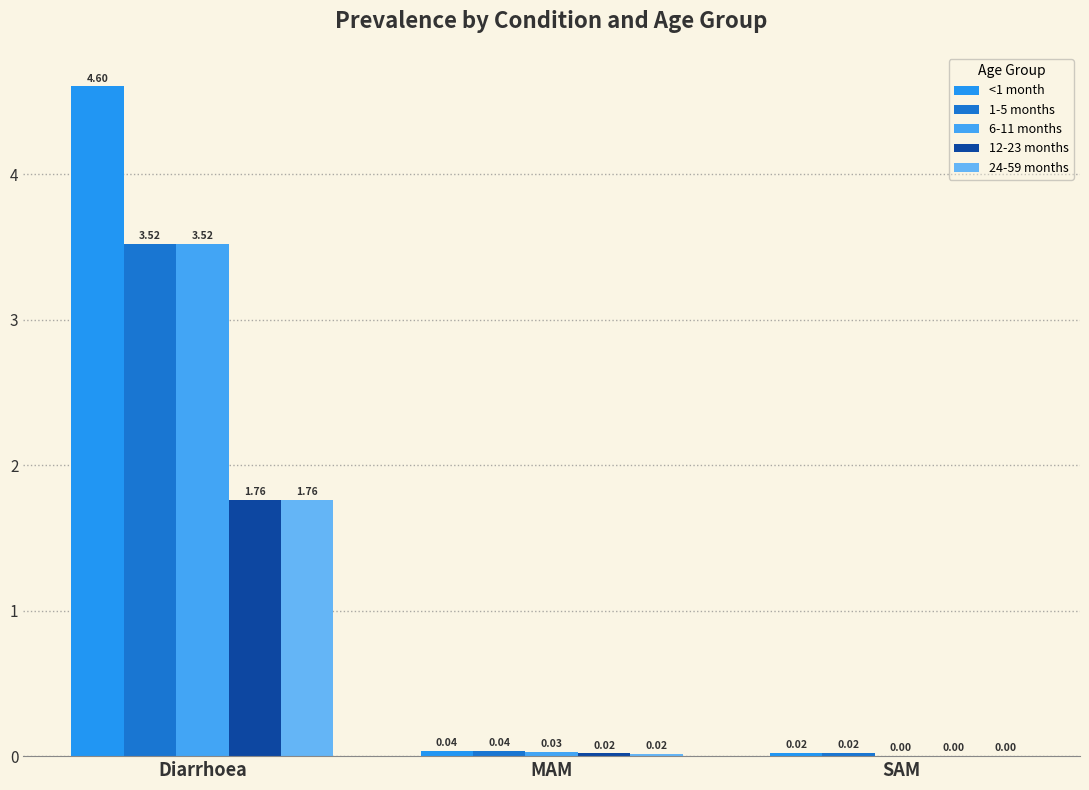

What is the total value across all series at Diarrhoea?

15.2